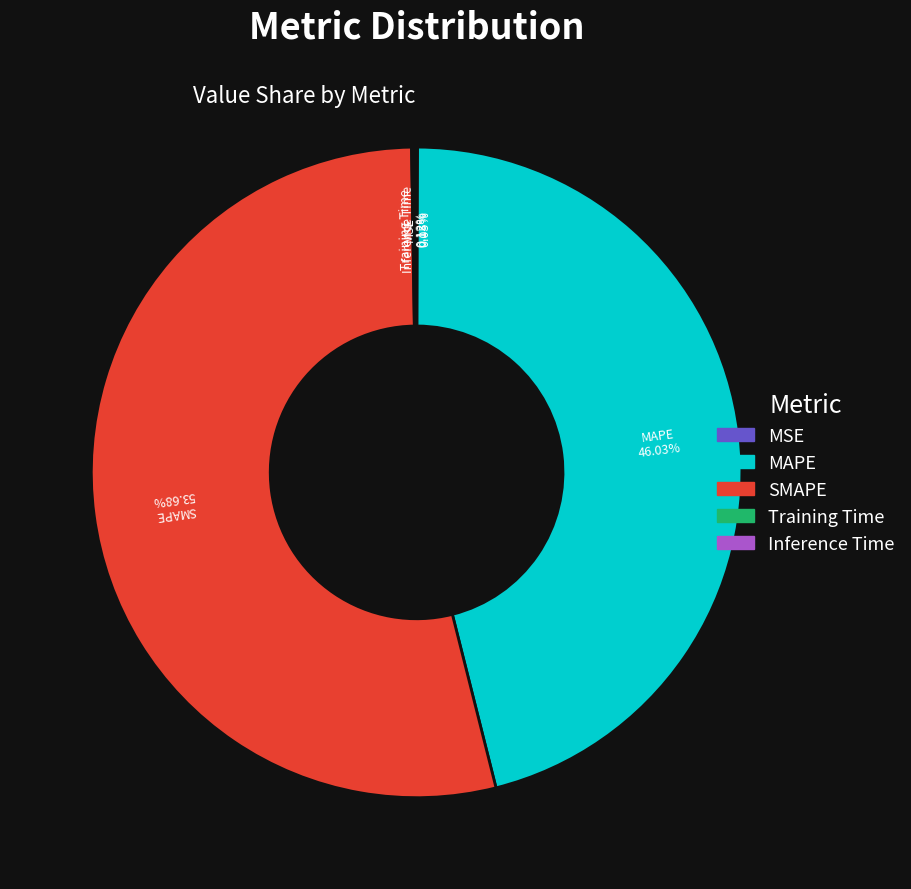

Does any single category account for the majority?

Yes